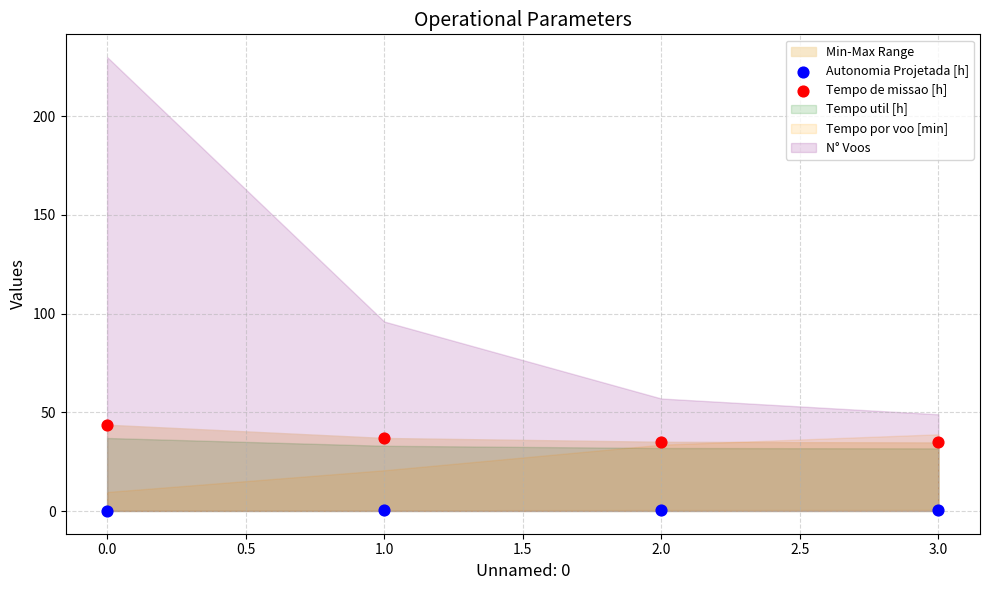

Across all data points, what is the range of Y values (max minus min)?

43.5